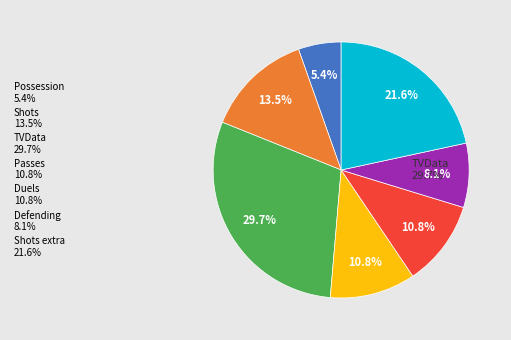

True or false: Shots accounts for 25% of the total.

False